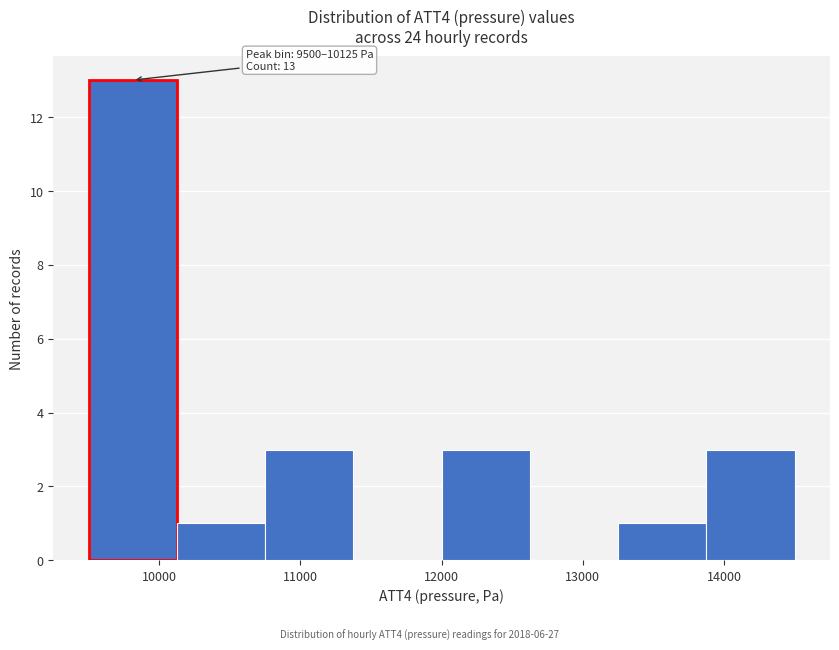

Which range on the x-axis has the tallest bar?

9500 to 10100